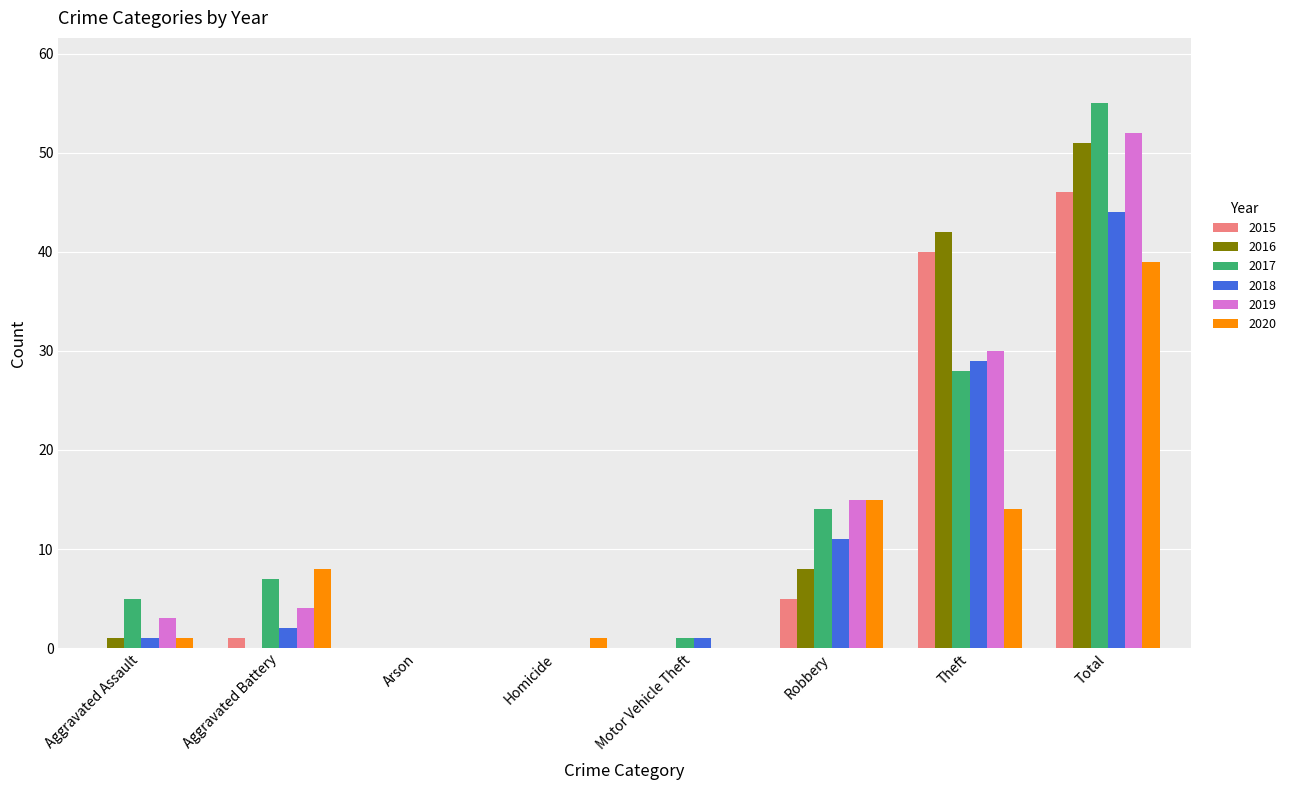

Where is 2017 nearest to the value 27?

Theft